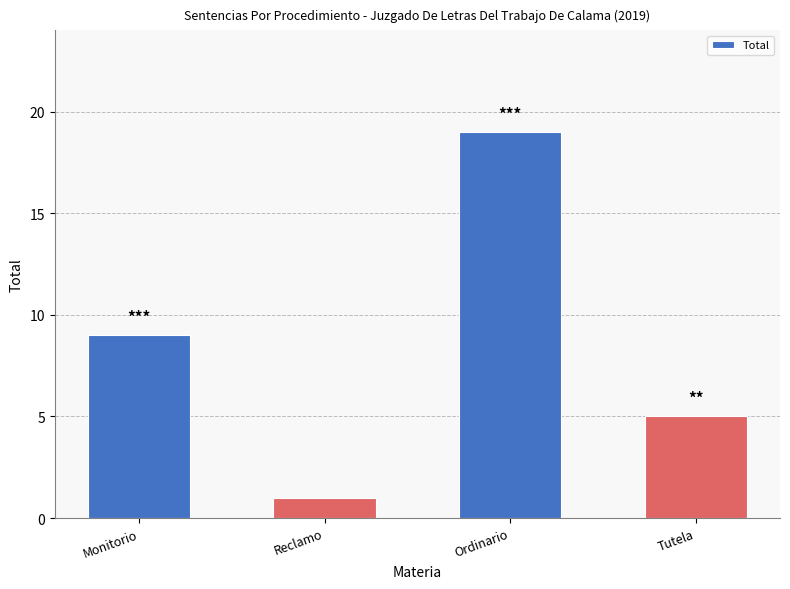

Which has a higher value, Monitorio or Tutela?

Monitorio